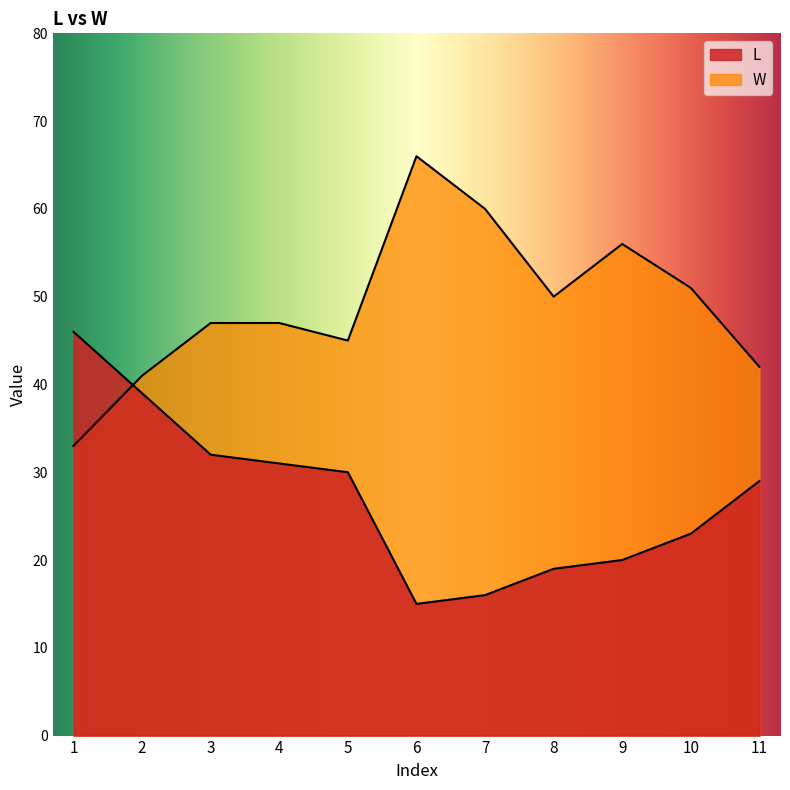

What is the difference between the maximum and second lowest values in the W series?

25